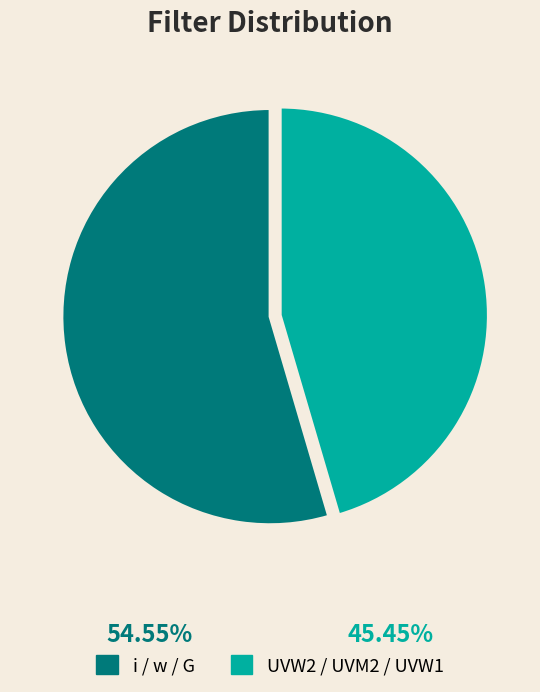

How many segments does this pie chart have?

2